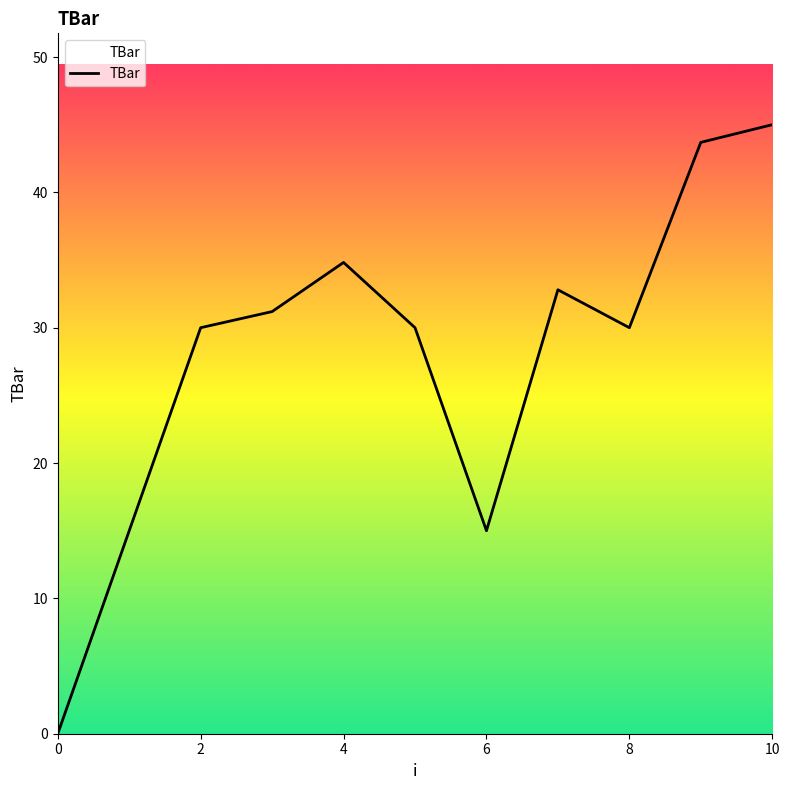

What is the greatest value displayed?

45.0